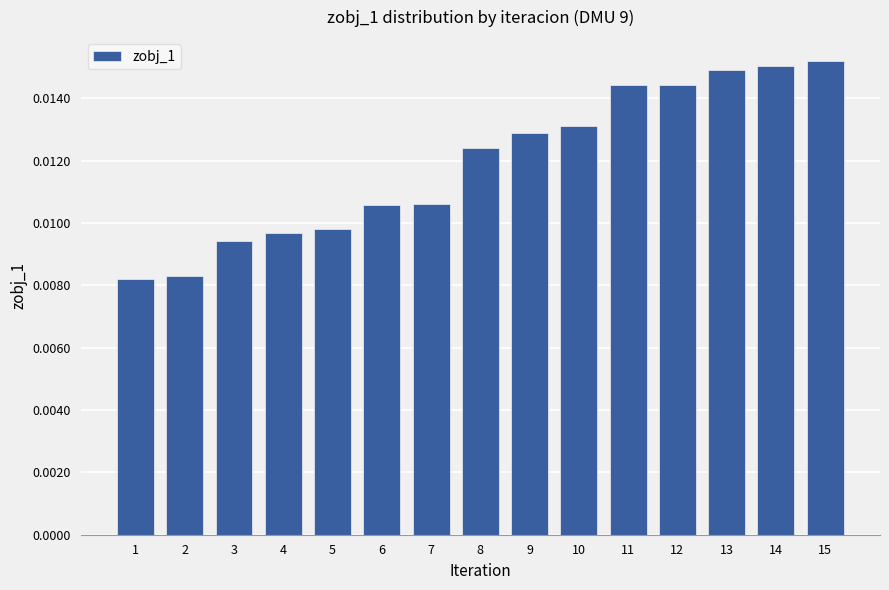

Which has a higher value, 7 or 5?

7